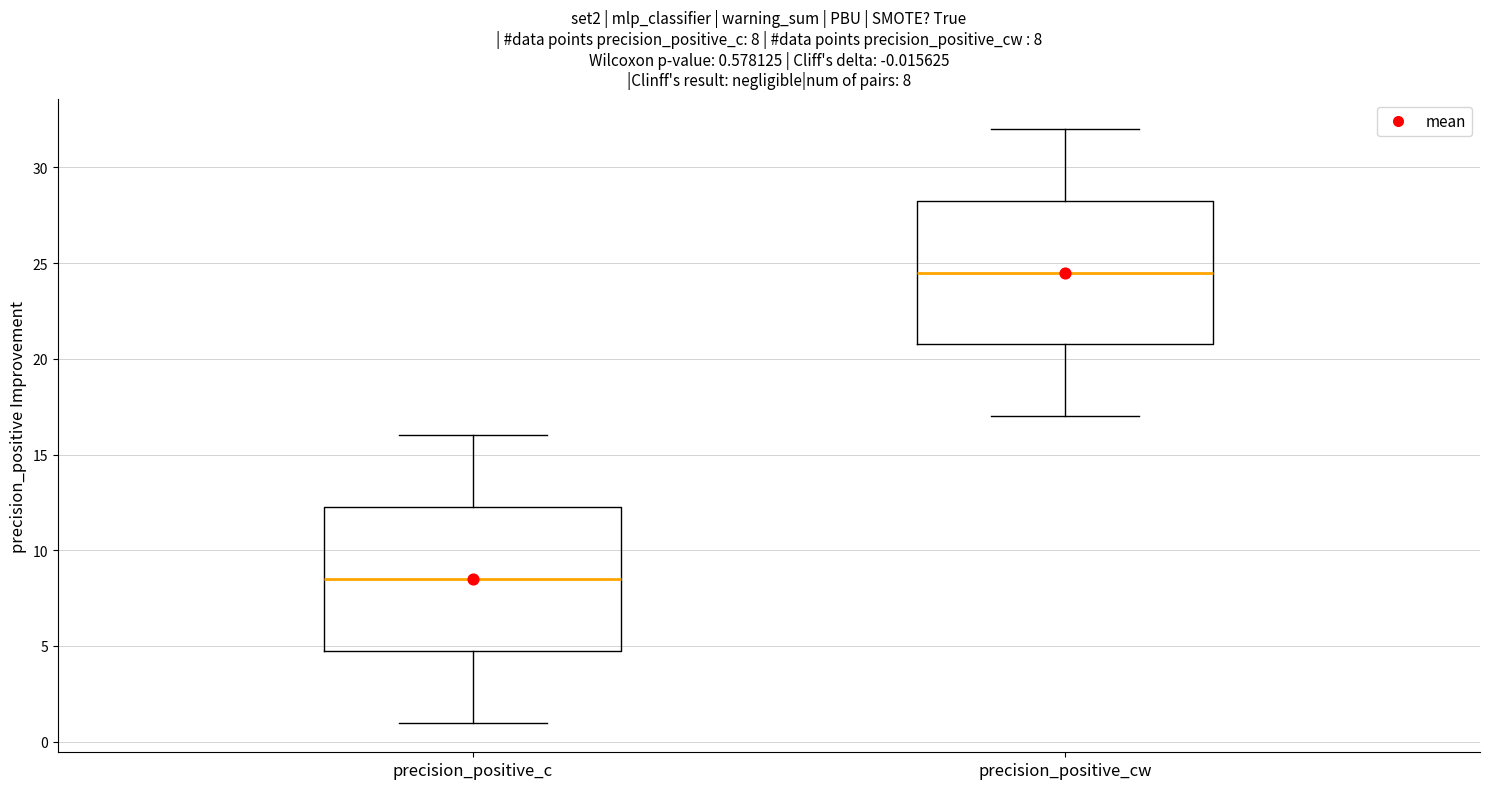

Which box has the lowest median line?

precision_positive_c